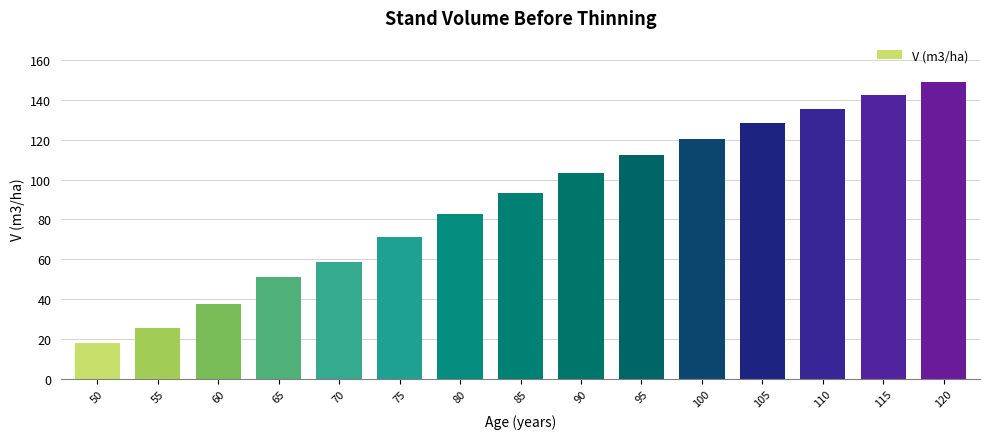

What is the value of the 5th bar from the left?

58.7